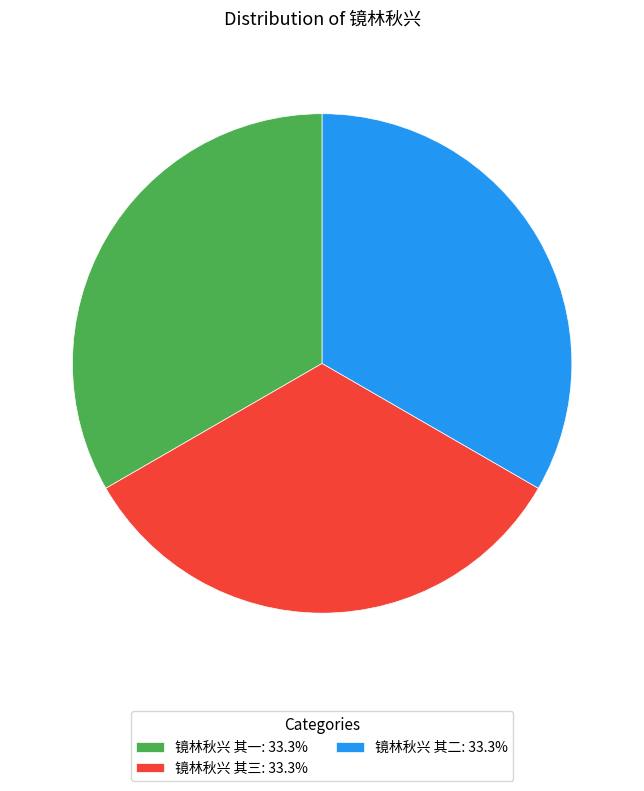

How many slices are in this pie chart?

3